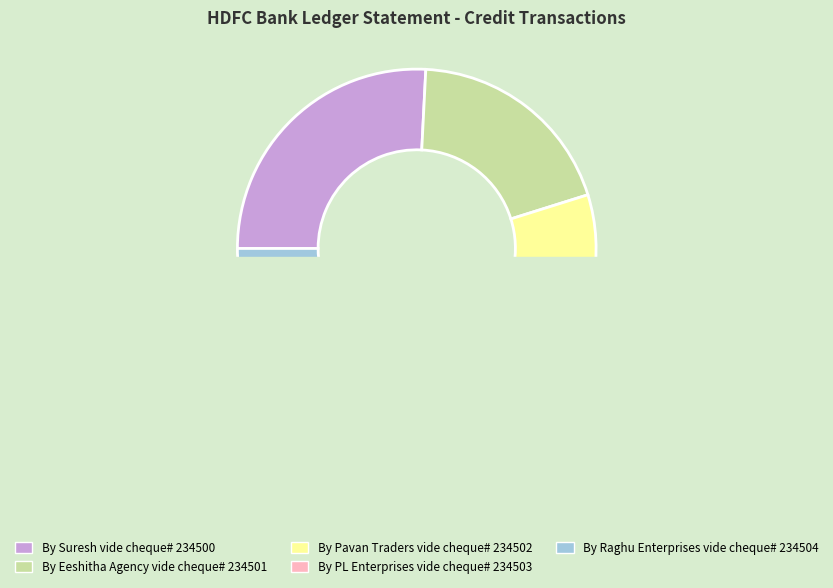

Which category has the biggest portion of the pie?

By Suresh vide cheque# 234500